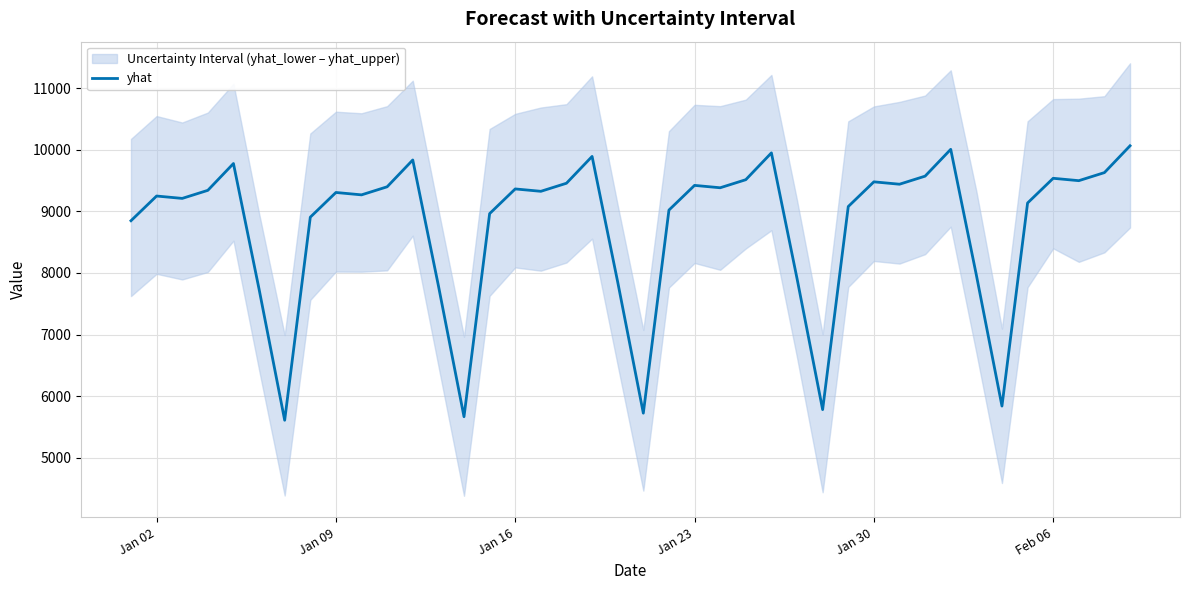

How many categories are shown in the chart?

40